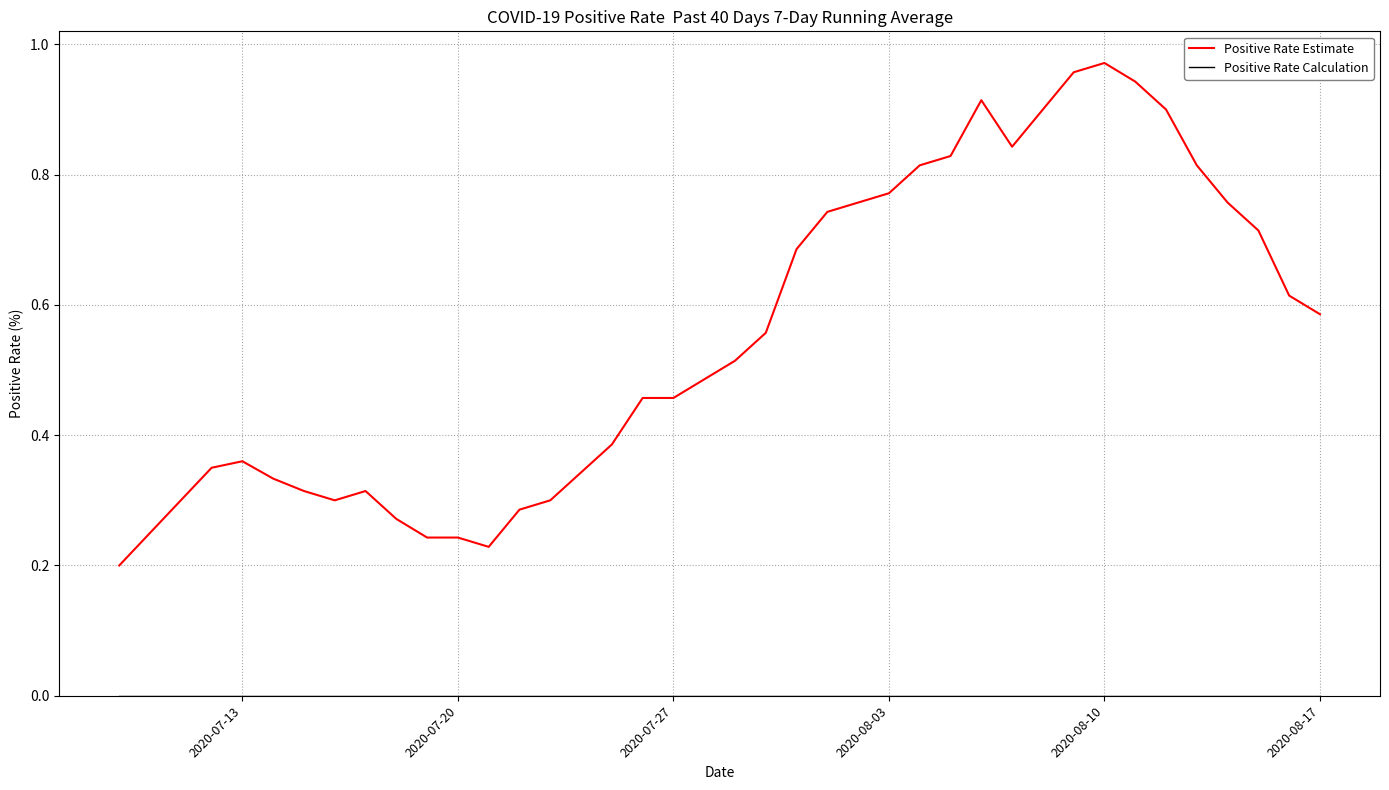

Which series has the largest total across all categories?

Positive Rate Estimate